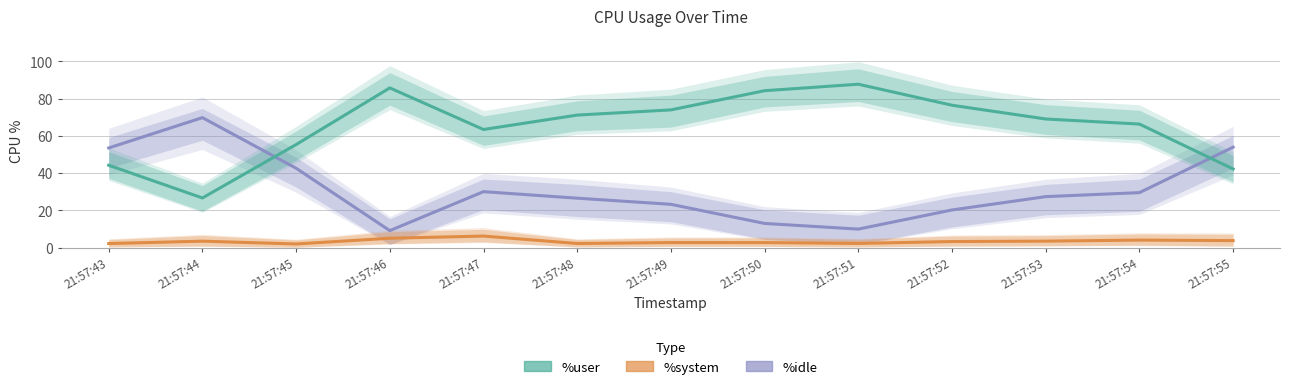

In %user, how many points are lower than both neighbors (excluding endpoints)?

2